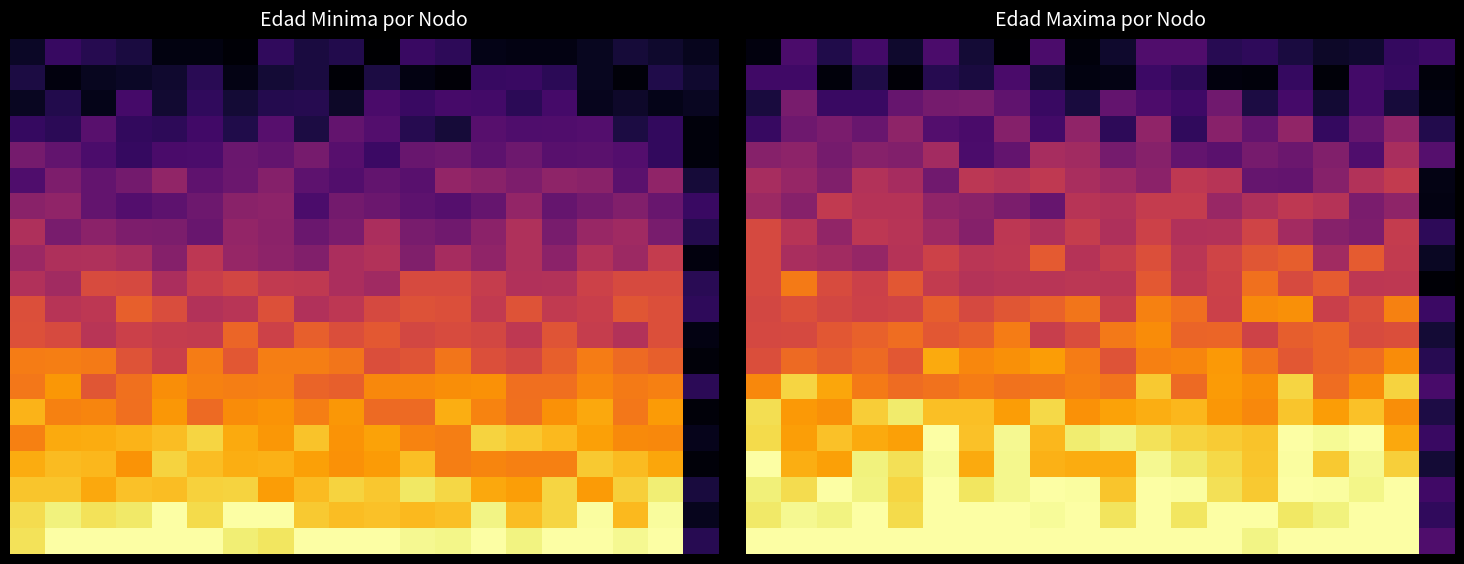

At how many categories does at least one series exceed 21?

19